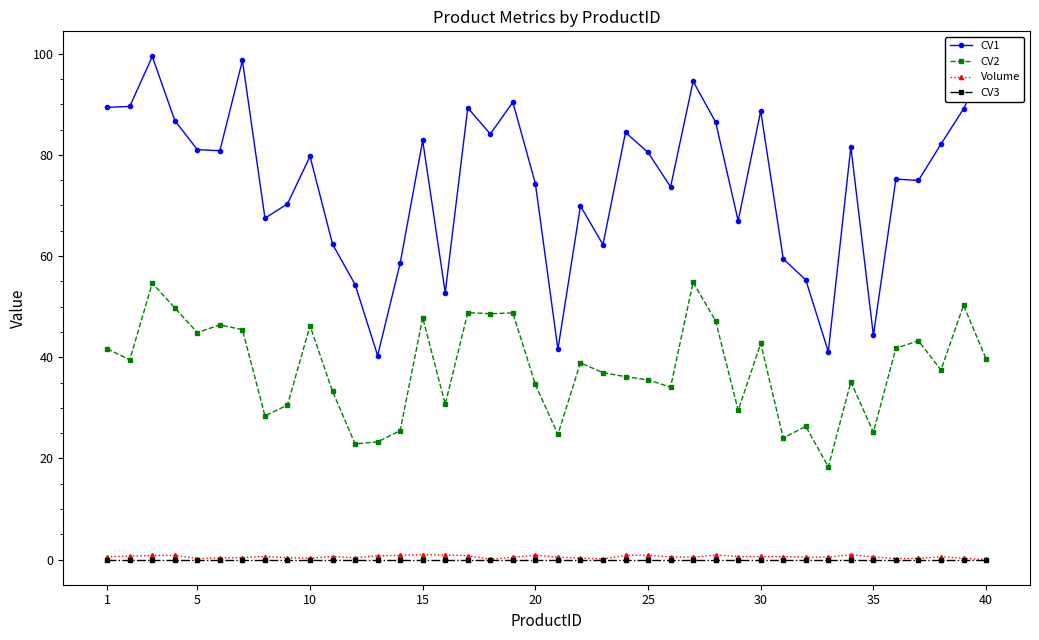

Count the number of categories in the chart.

40